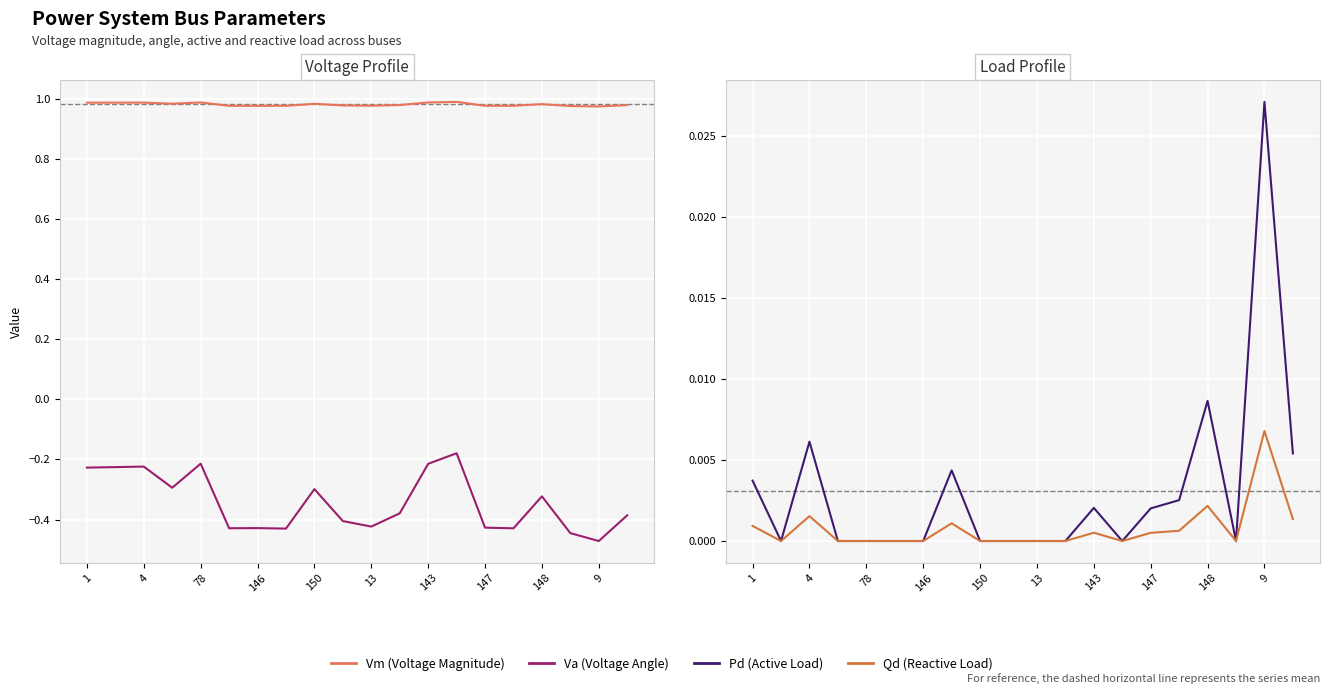

Which series has the largest range (max minus min)?

Va